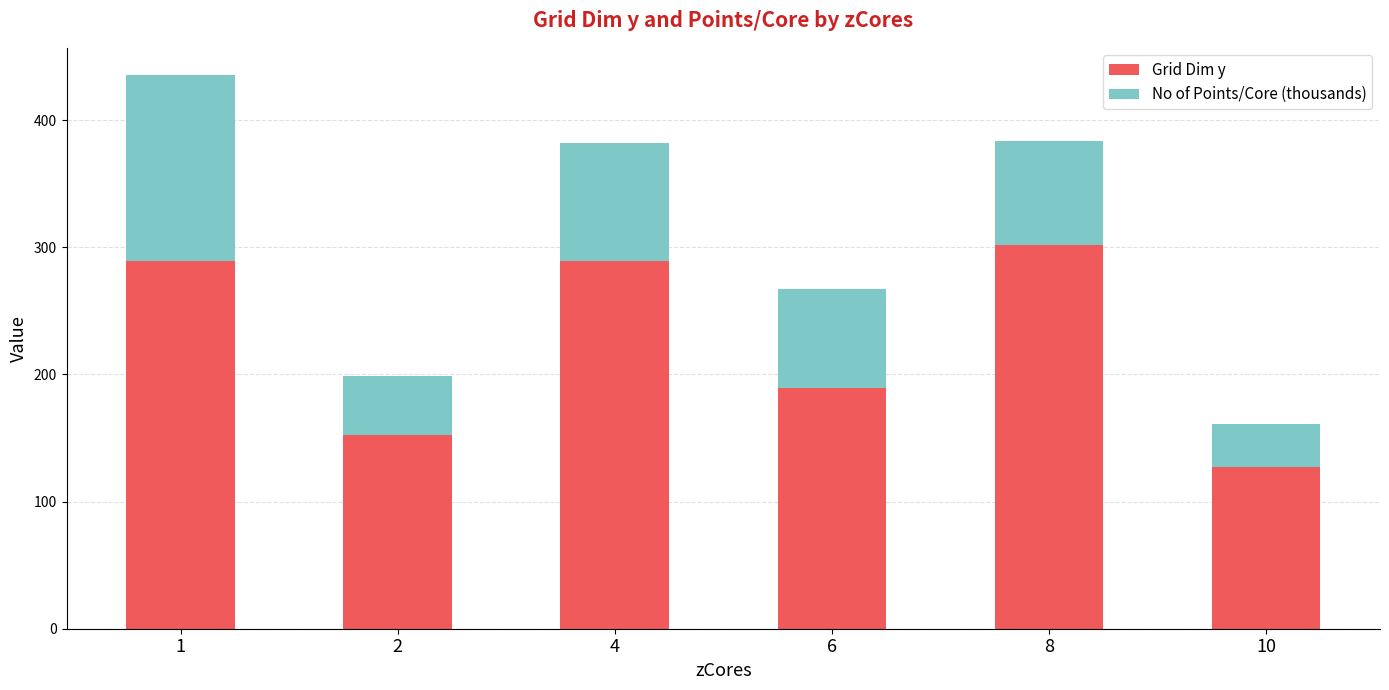

At which label does Grid Dim y reach its peak?

8